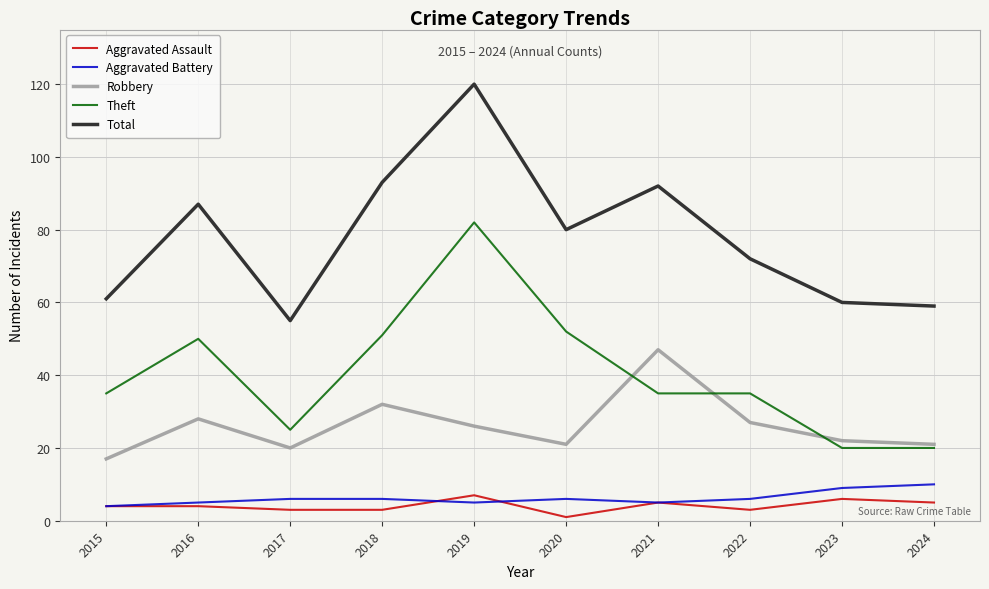

True or false: Aggravated Battery and Theft cross at least once.

False